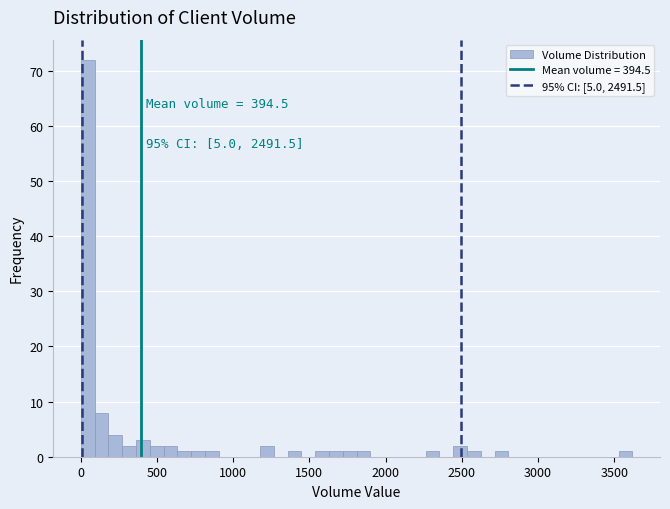

Read against the x-axis, roughly where is the centre of the tallest bar?

50